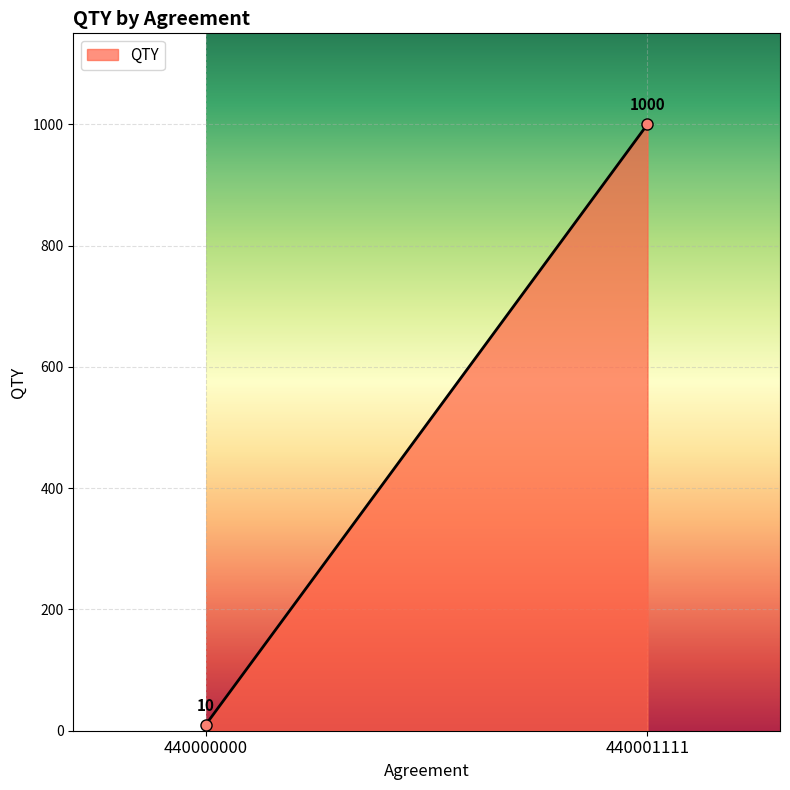

What is the difference between the values at 440000000 and 440001111?

990